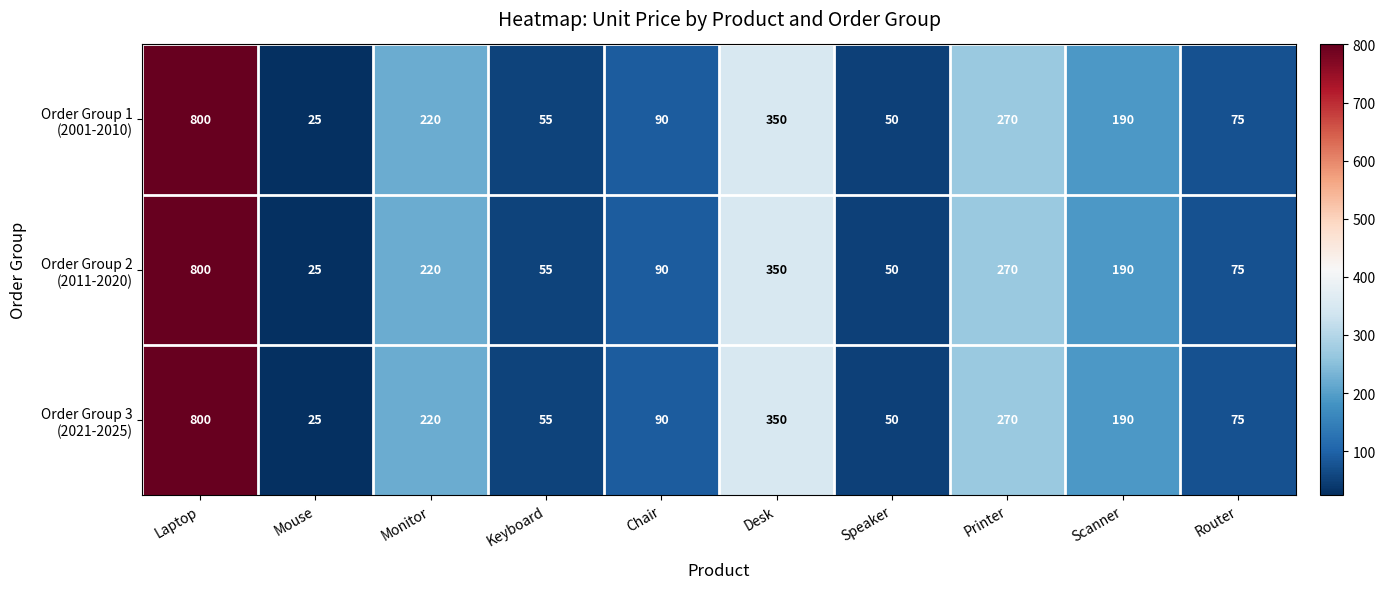

At which category is the sum across all series the highest?

Laptop